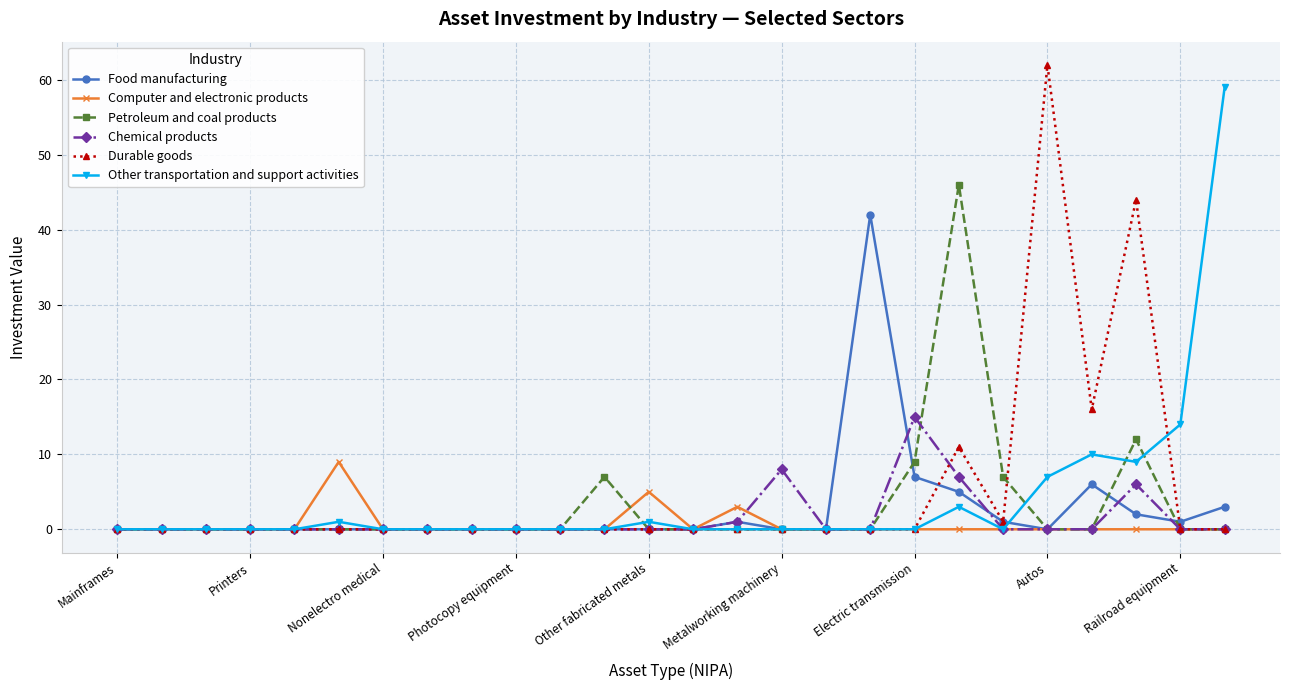

Which series has the largest range (max minus min)?

Durable goods